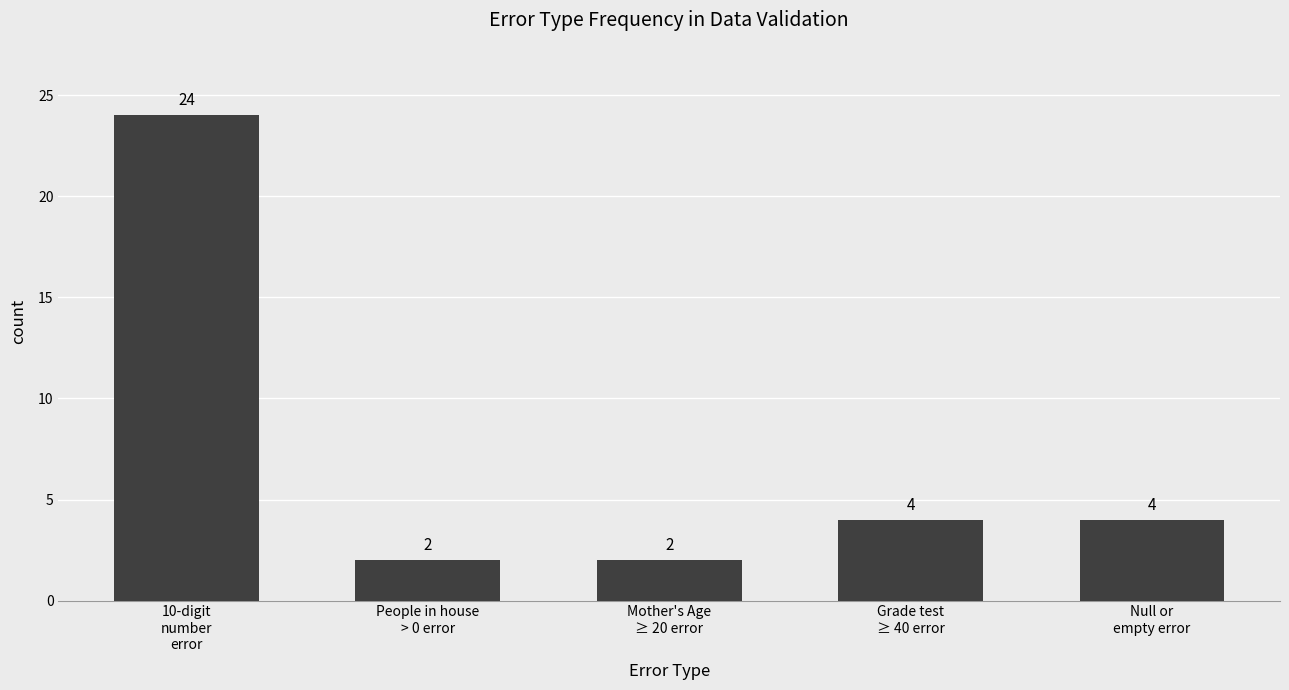

What is the label of the 4th bar from the right?

People in house
> 0 error